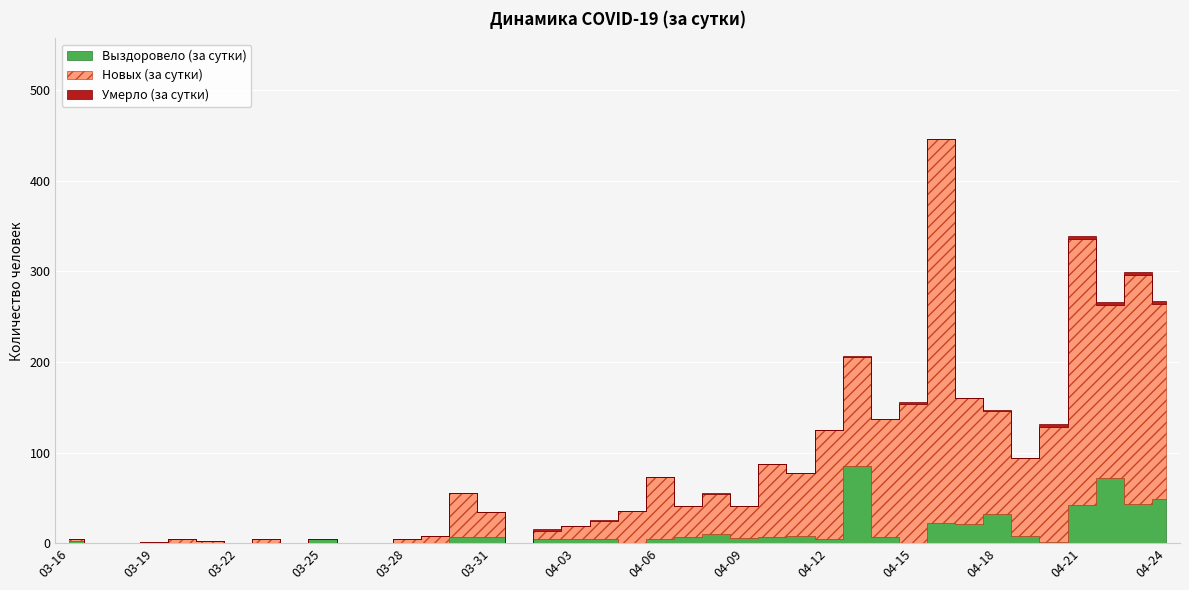

List the series in order of their overall mean, lowest first.

Умерло (за сутки), Выздоровело (за сутки), Новых (за сутки)